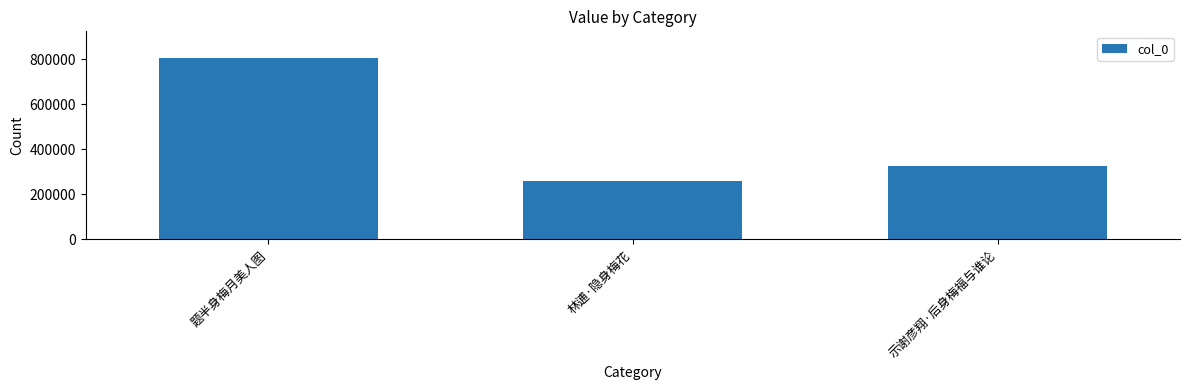

Which category has the highest value across all series?

题半身梅月美人图